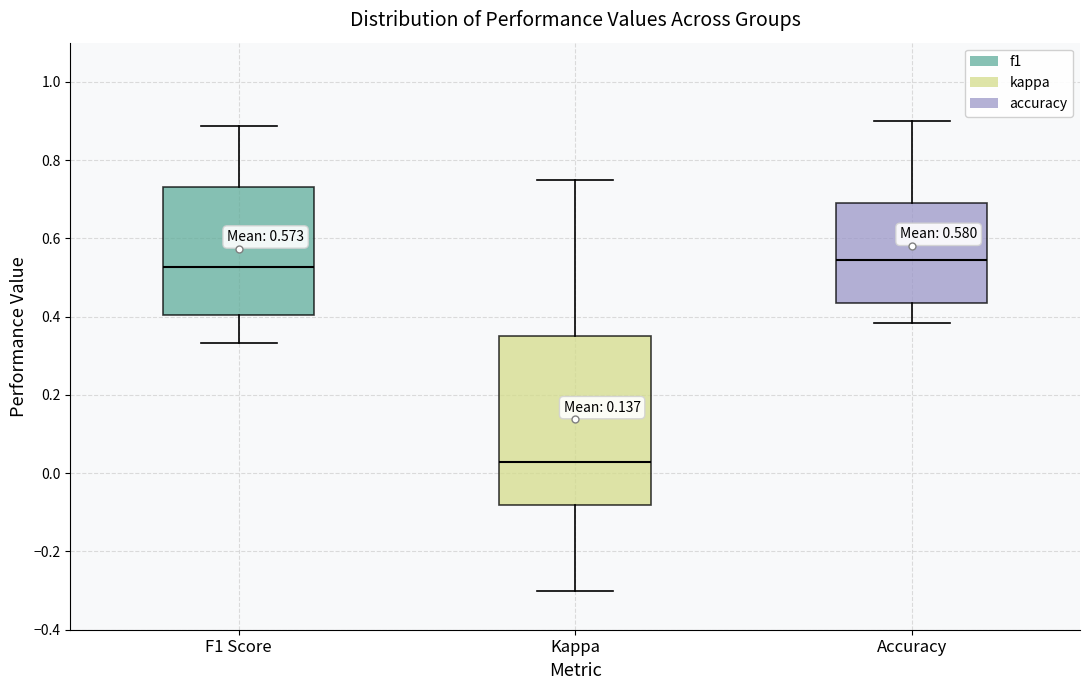

Which box's median line is the lowest?

Kappa